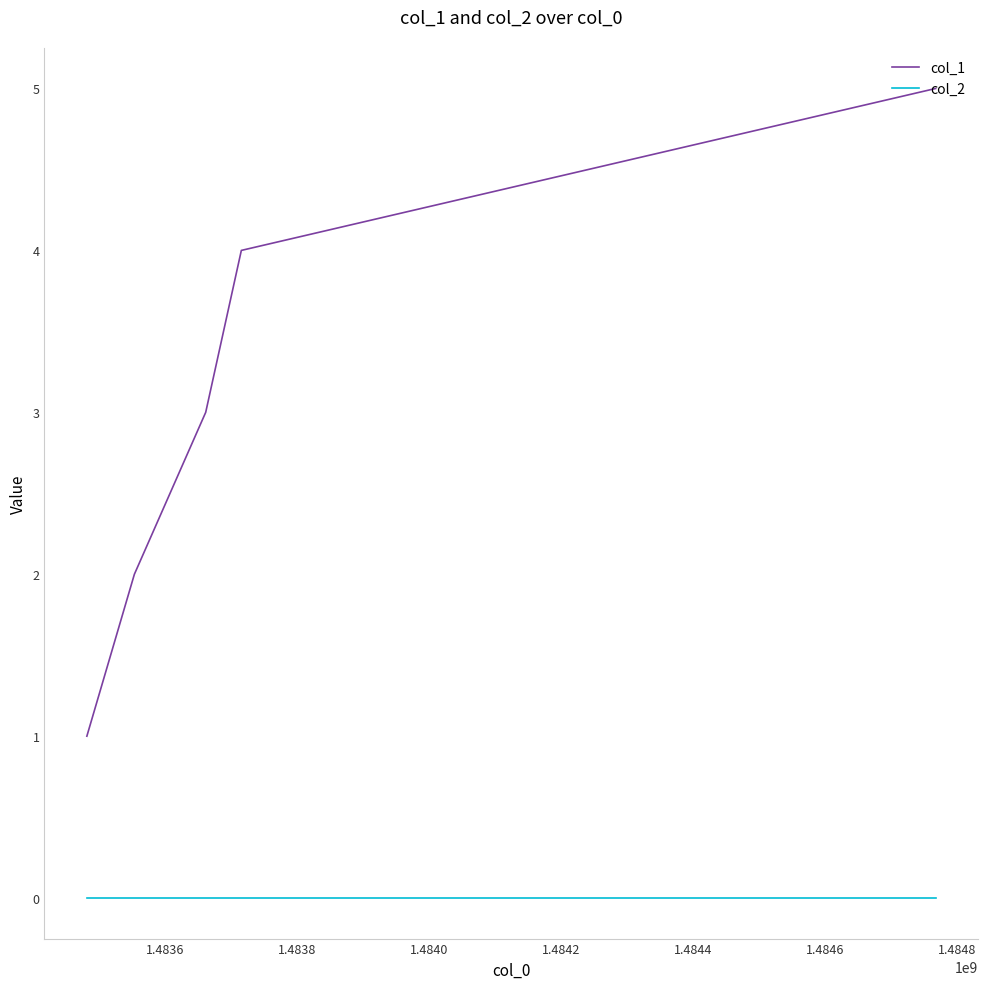

True or false: col_2 and col_1 cross at least once.

False